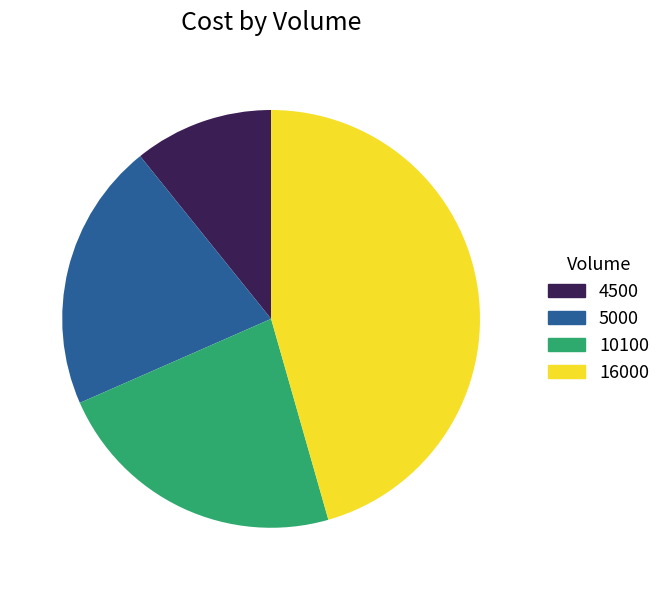

How many segments does this pie chart have?

4